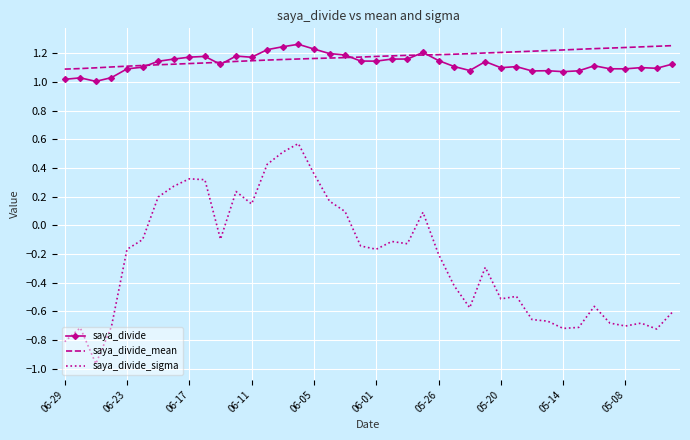

Which series has the largest range (max minus min)?

saya_divide_sigma